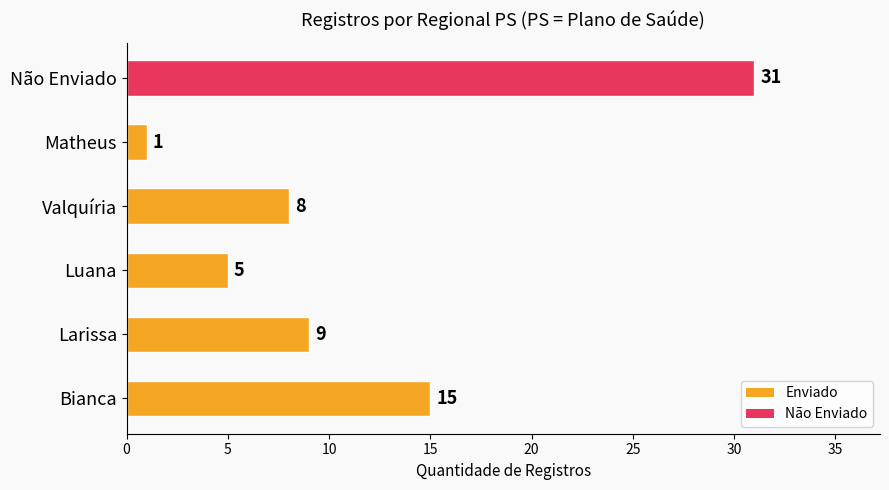

What is the average value?

12